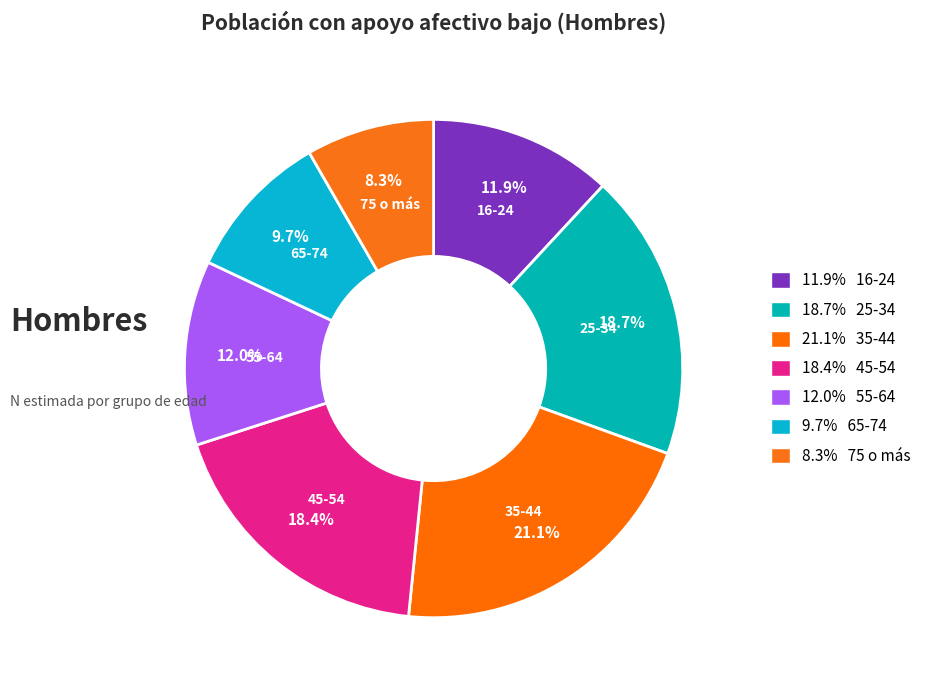

How many slices are in this pie chart?

7